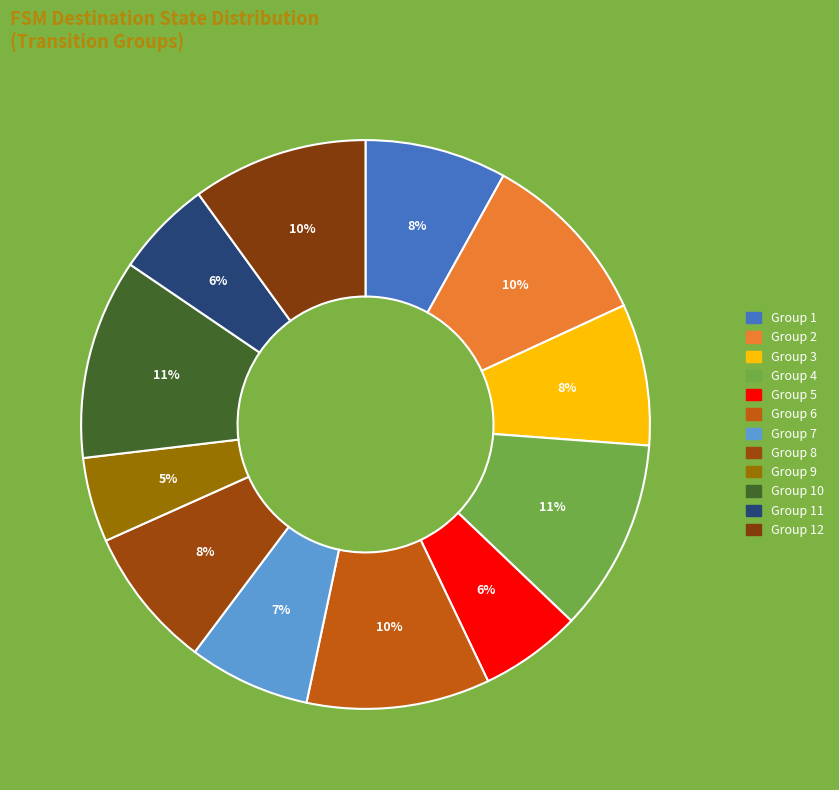

How many slices are in this pie chart?

12